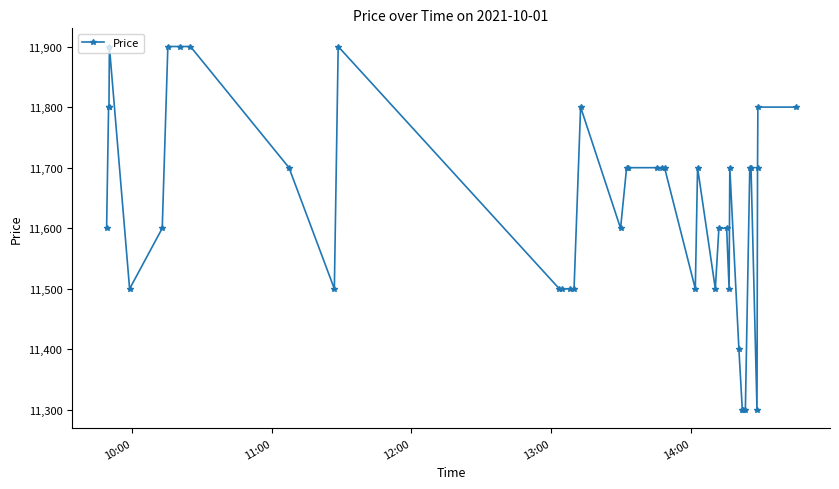

How many distinct data groups are displayed?

1